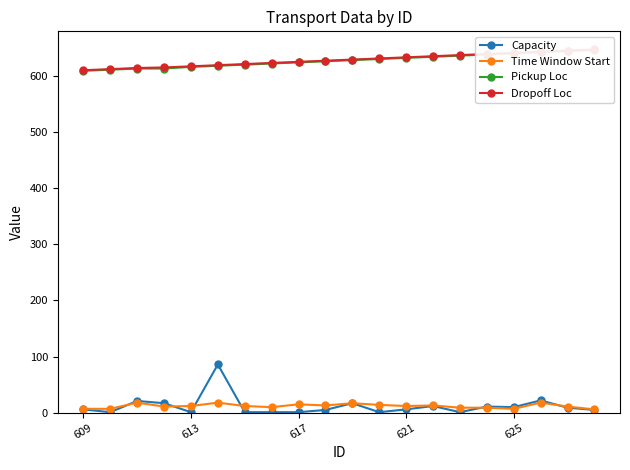

What is the highest value of the Time Window Start series?

18